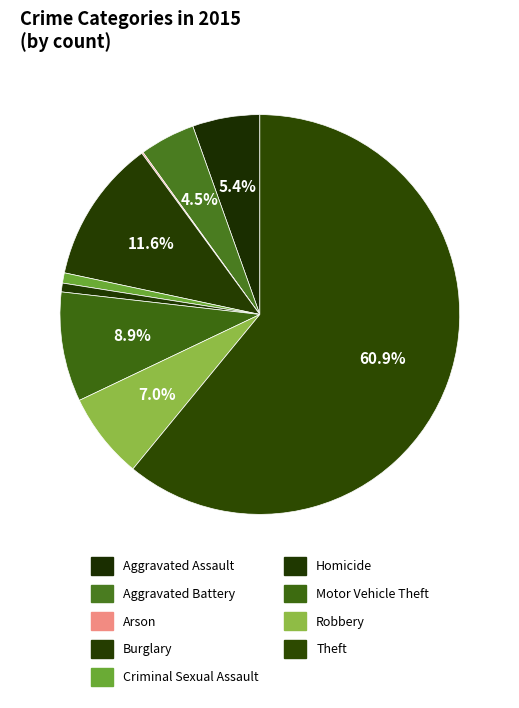

To the nearest percent, what portion does Aggravated Assault represent?

5%